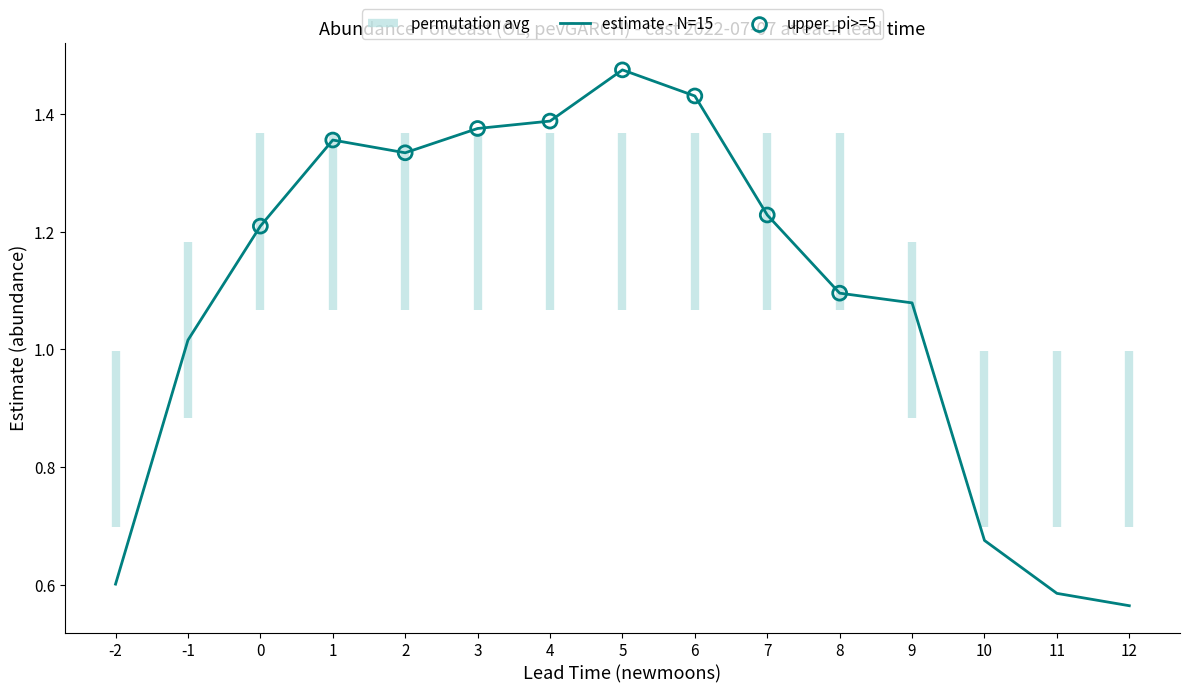

True or false: estimate - N=15 has a value of 2.2 at 4.

False